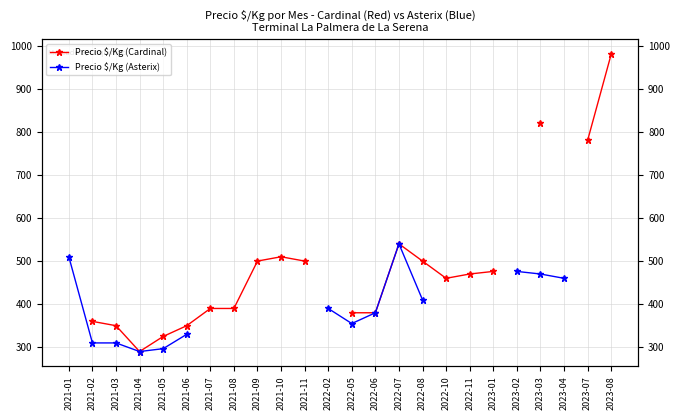

What is the label of the 22nd point from the left?

2023-04